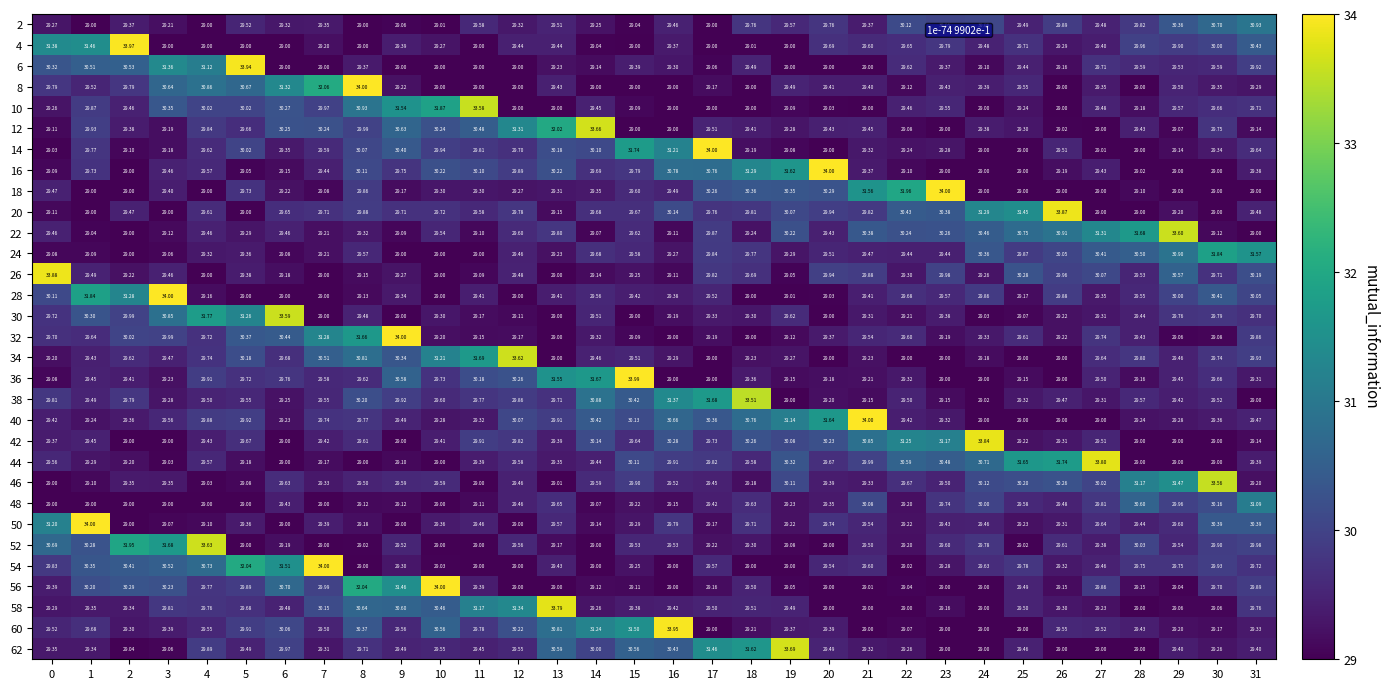

At how many categories does at least one series exceed 30?

32